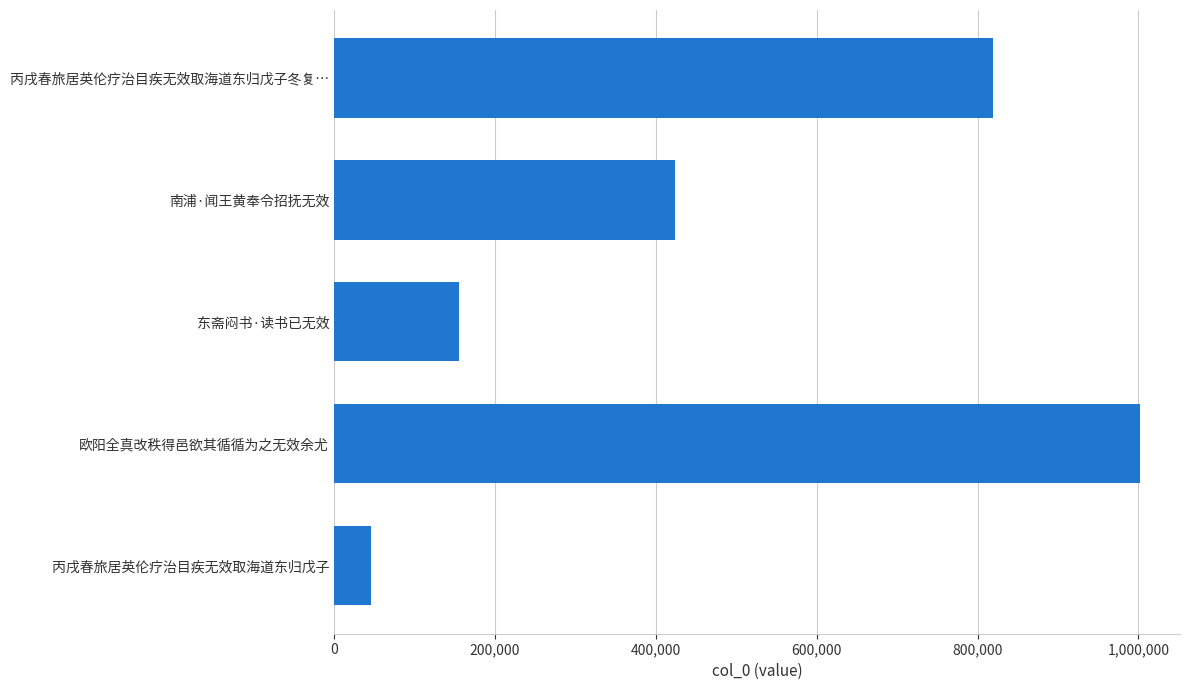

Which has a higher value, 800,000 or 1,200,000?

1,200,000